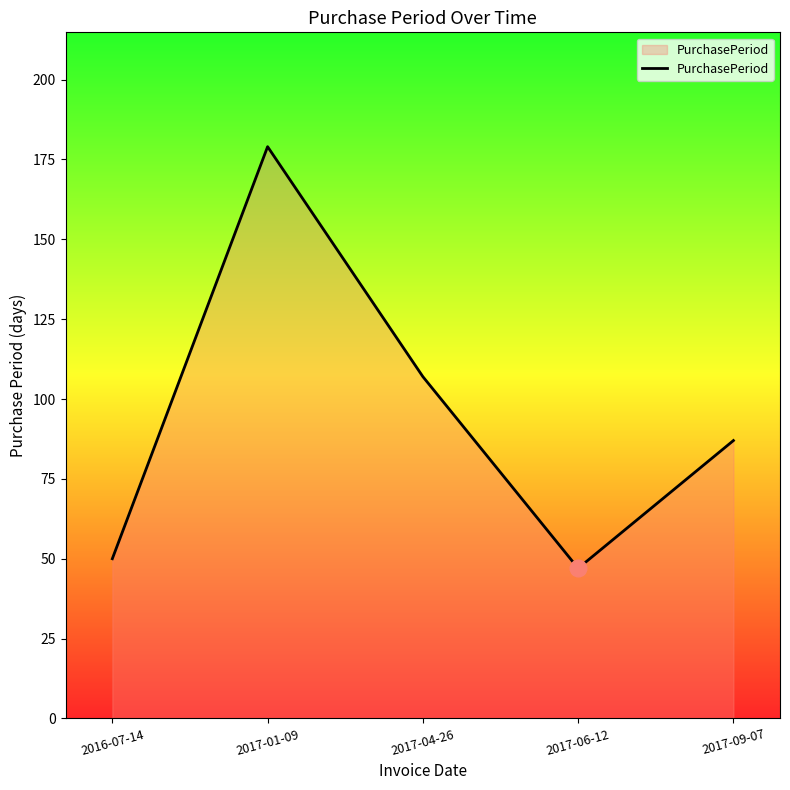

Rank the categories by value from highest to lowest.

2017-01-09, 2017-04-26, 2017-09-07, 2016-07-14, 2017-06-12